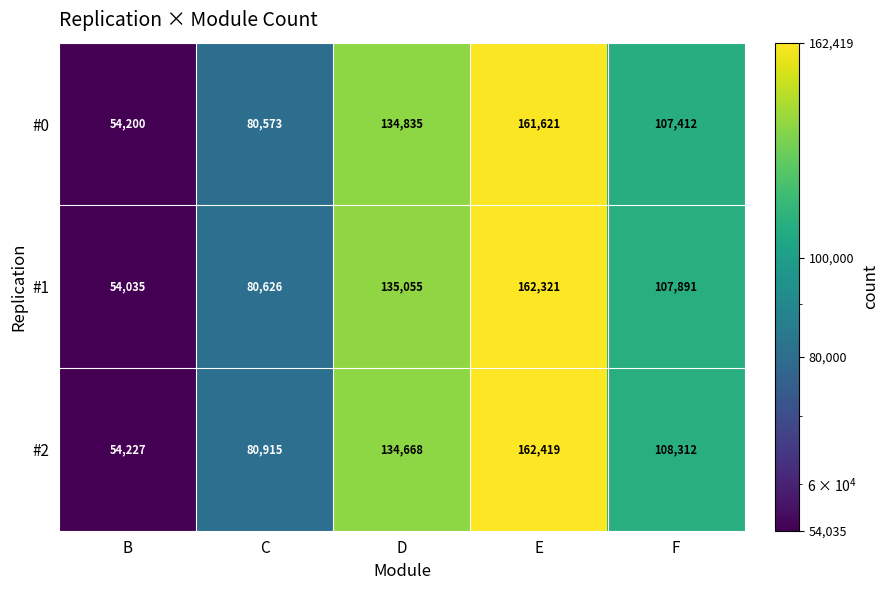

At which category is the sum across all series the highest?

E